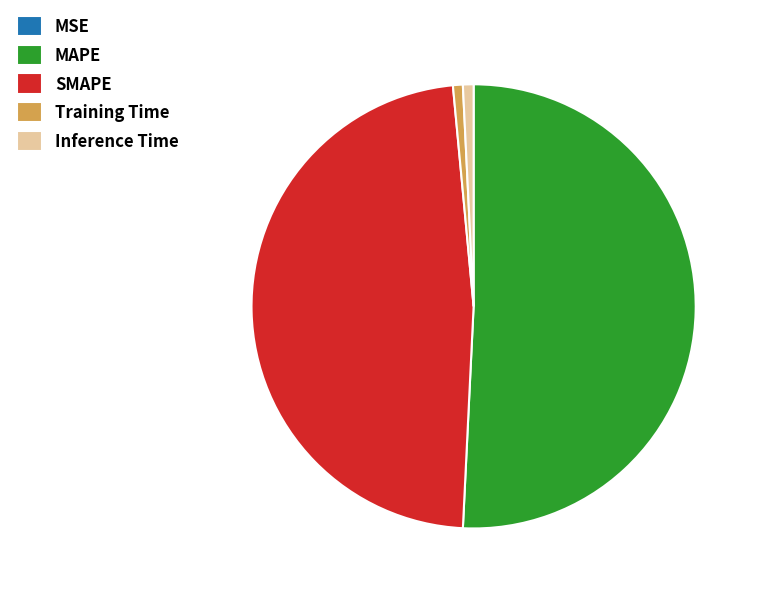

Is it true that Inference Time is 1% of the pie?

True